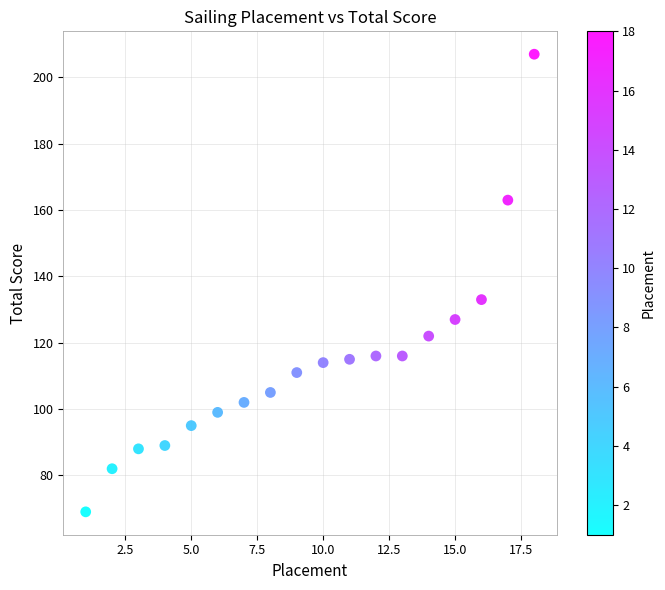

What Y value in the scatter plot is closest to 138?

133